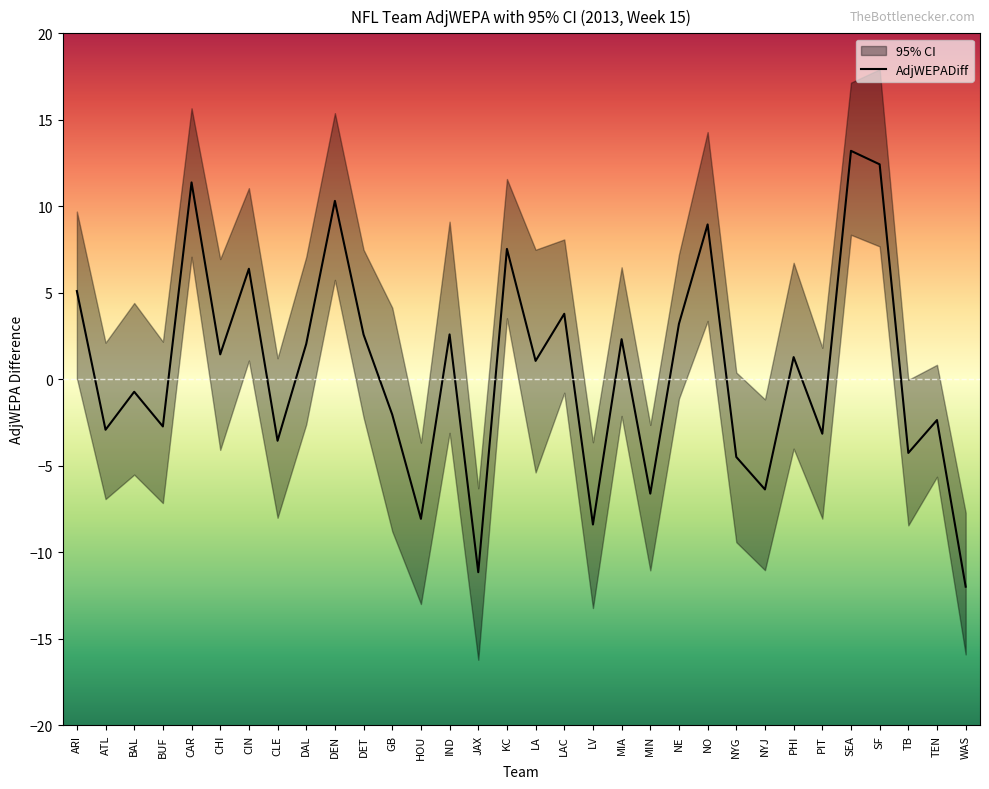

The chart shows a value of -15.1 at LV. True or false?

False